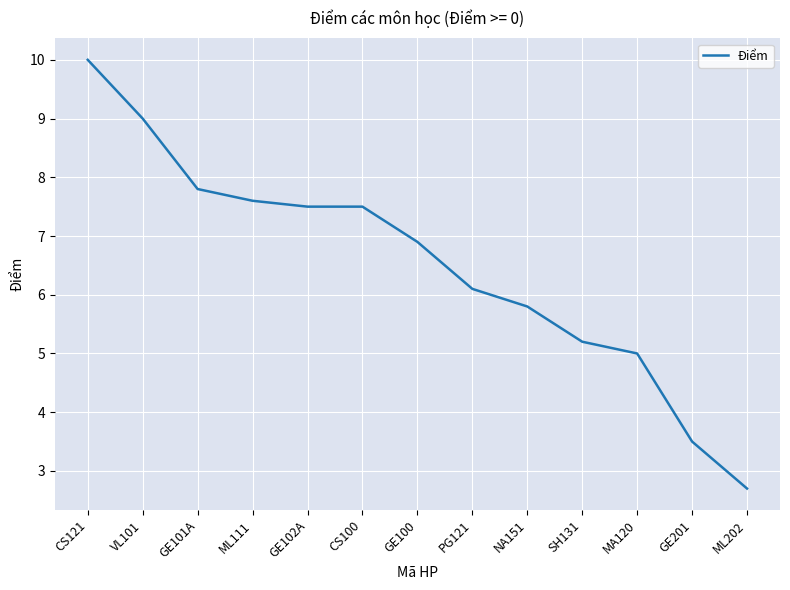

What is the sum of all values?

84.6